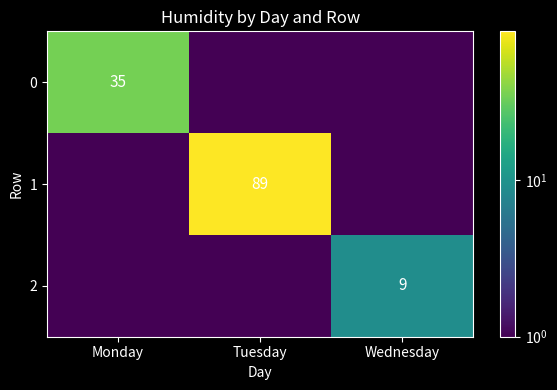

Which label corresponds to the smallest value in the chart?

Tuesday